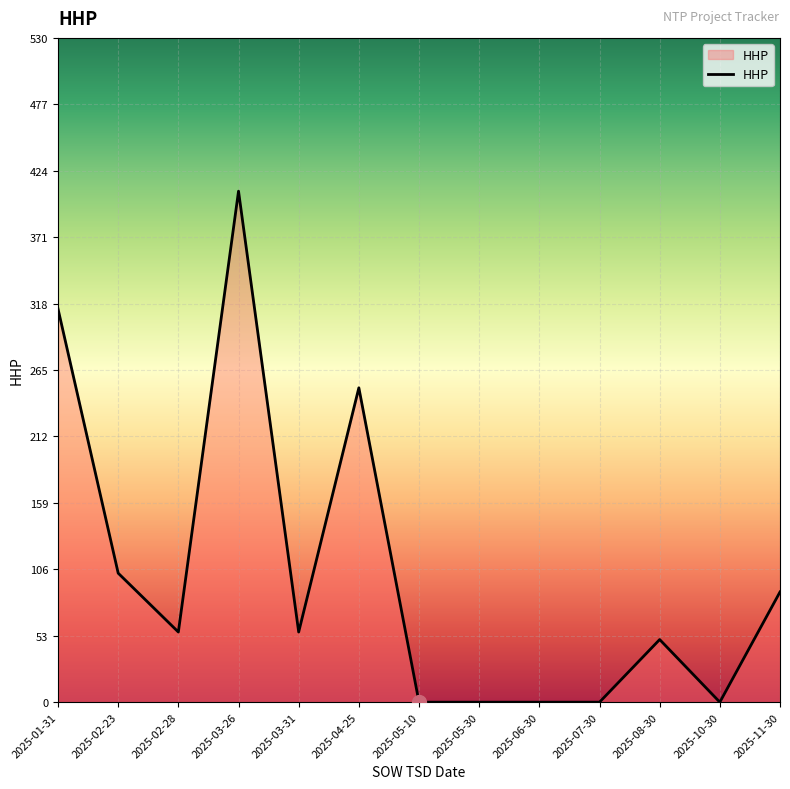

What is the difference between the maximum and minimum values?

408